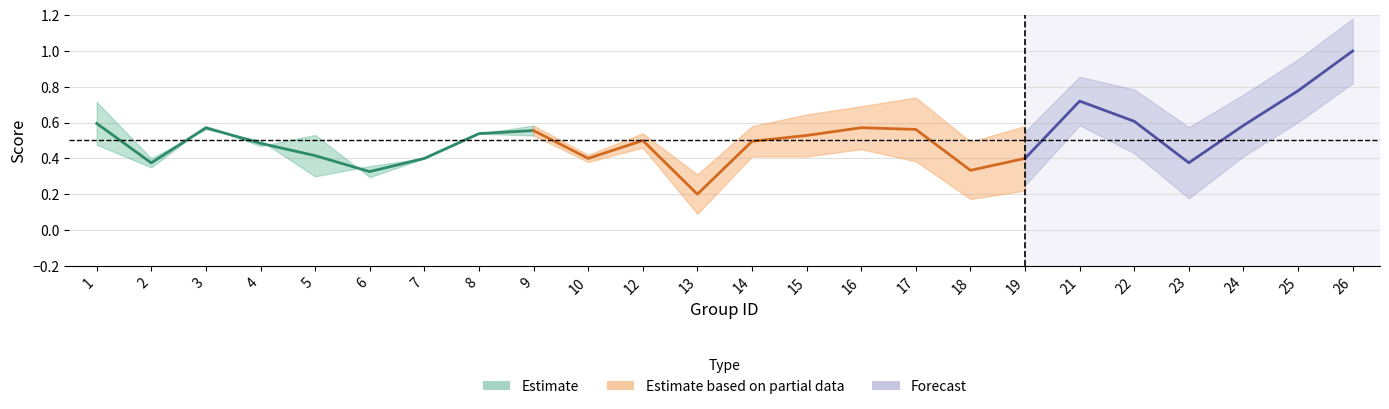

How many interior local peaks does the kappa series have?

6